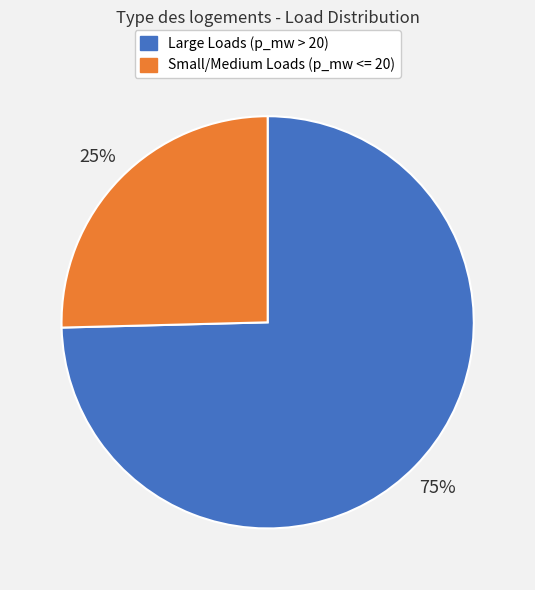

To the nearest percent, what is the average slice percentage?

50%